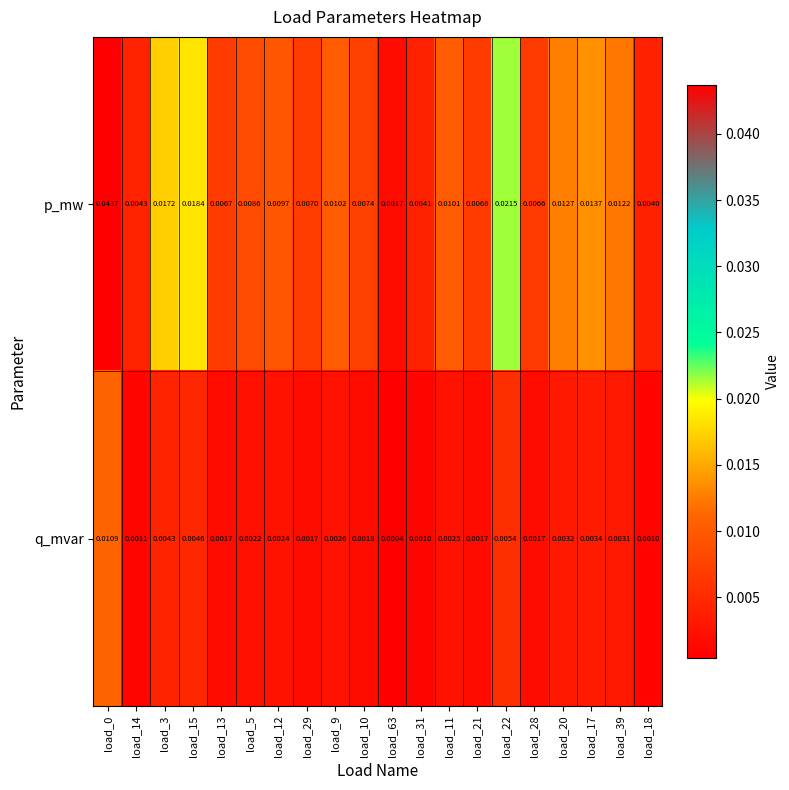

At load_39, list the series in order from largest to smallest.

p_mw, q_mvar